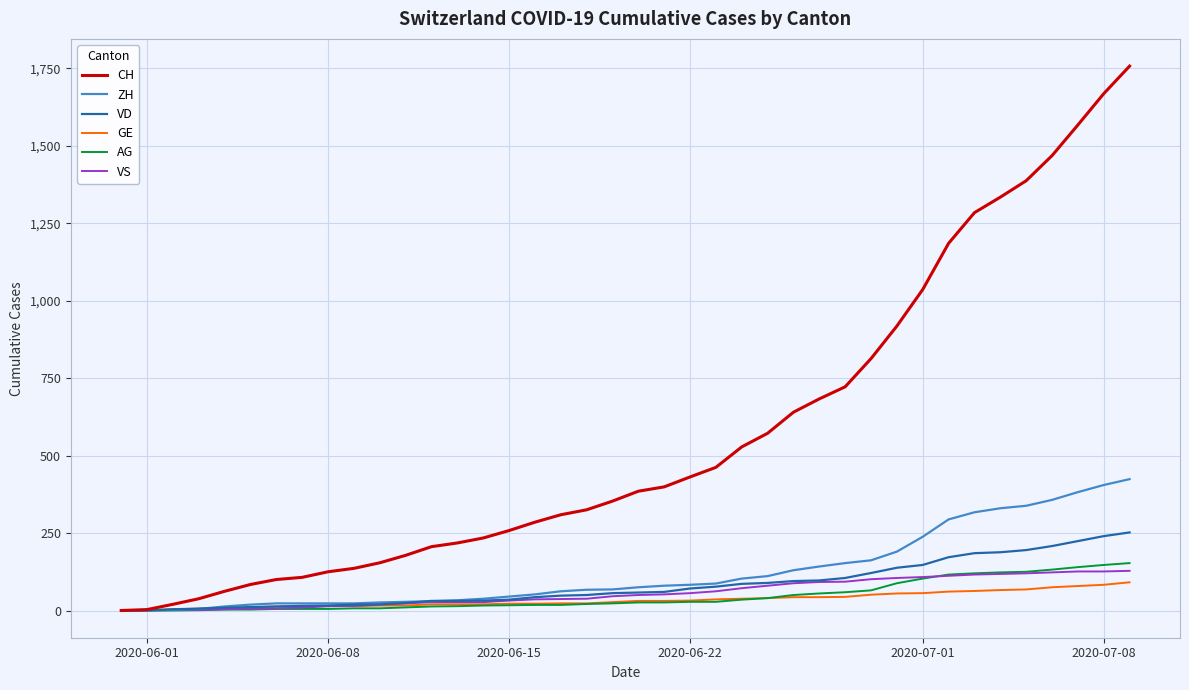

Which series has the largest range (max minus min)?

CH